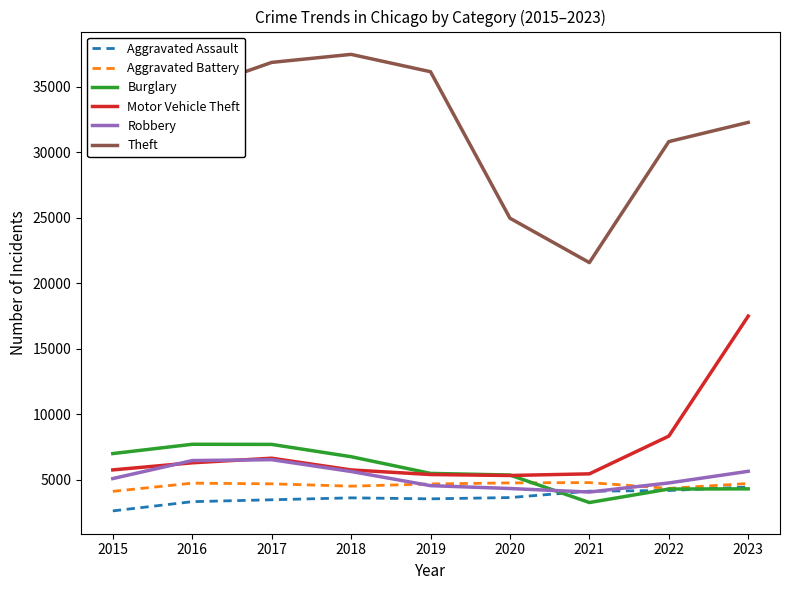

What is the total value across all series at 2022?

56689